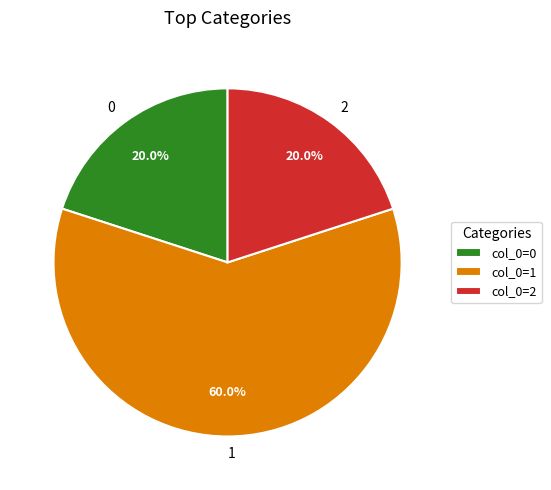

How many segments does this pie chart have?

3